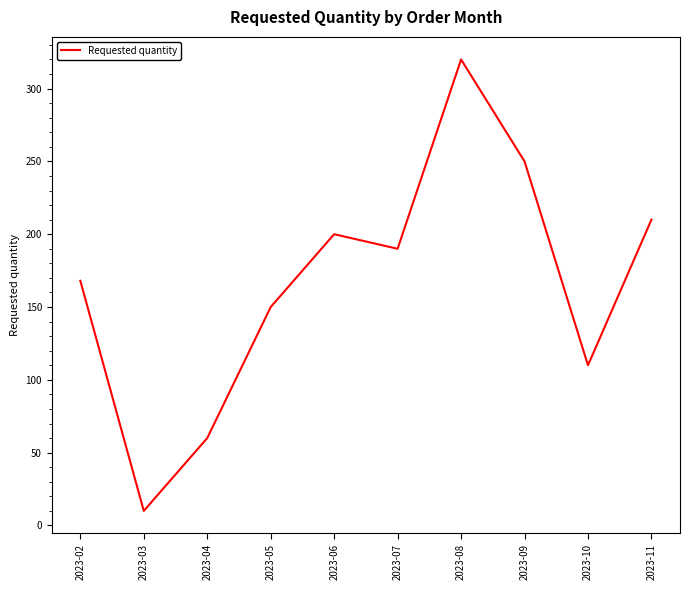

Where is the first local maximum?

2023-06